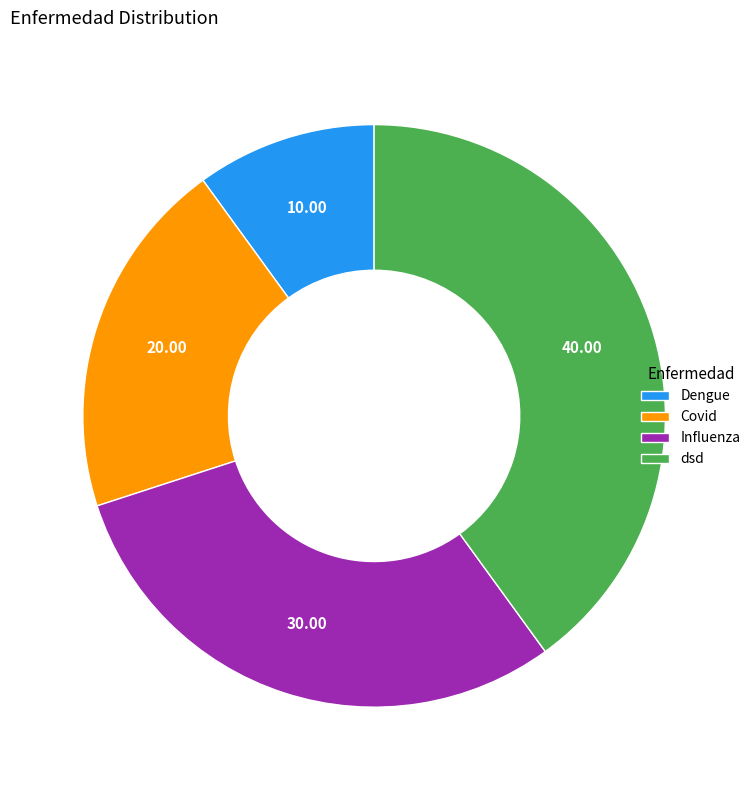

What is the largest slice in the pie chart?

dsd